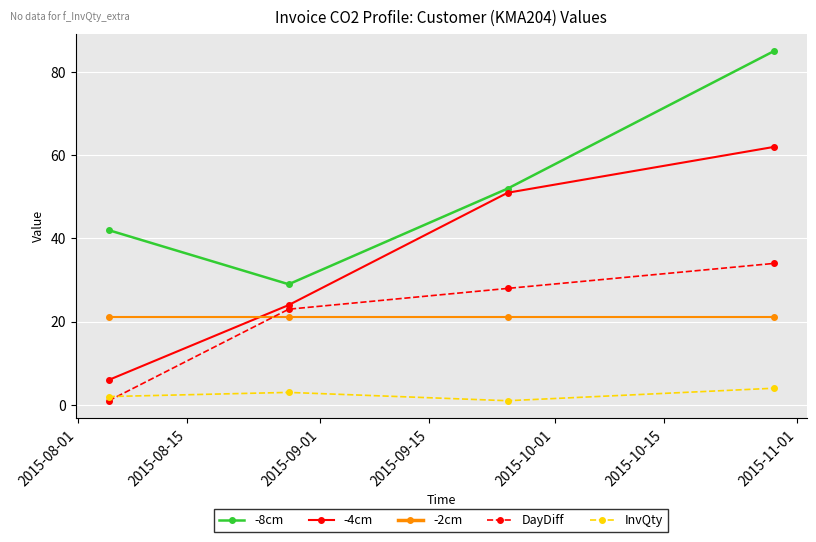

True or false: -8cm and InvQty cross at least once.

False